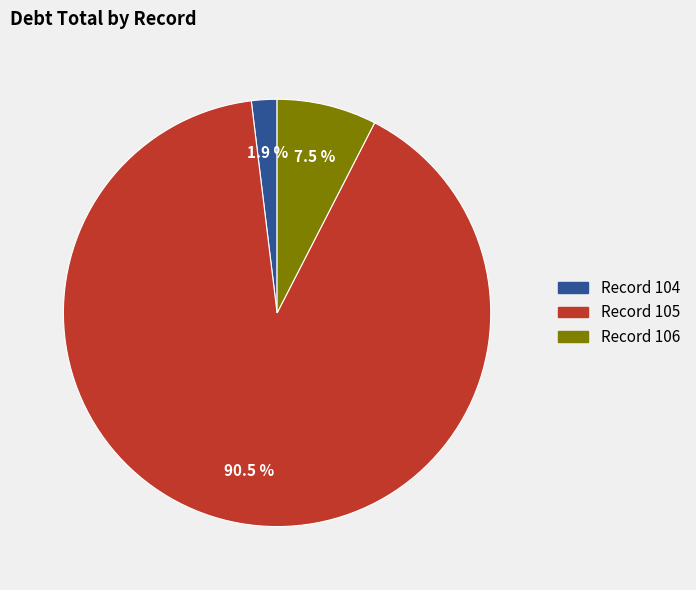

Is there any slice that represents more than half of the pie?

Yes